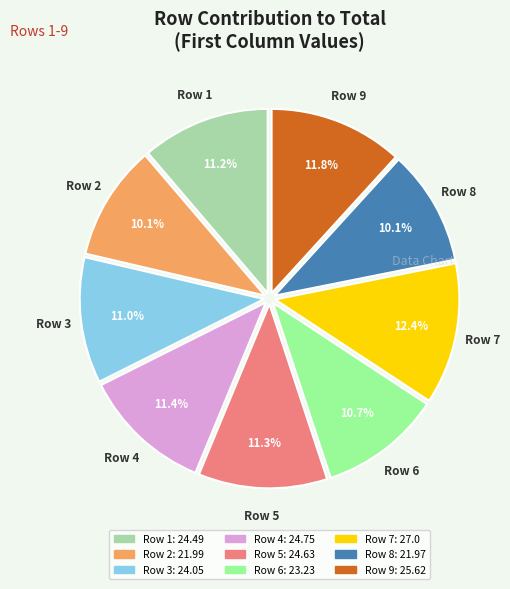

What is the largest slice in the pie chart?

Row 7